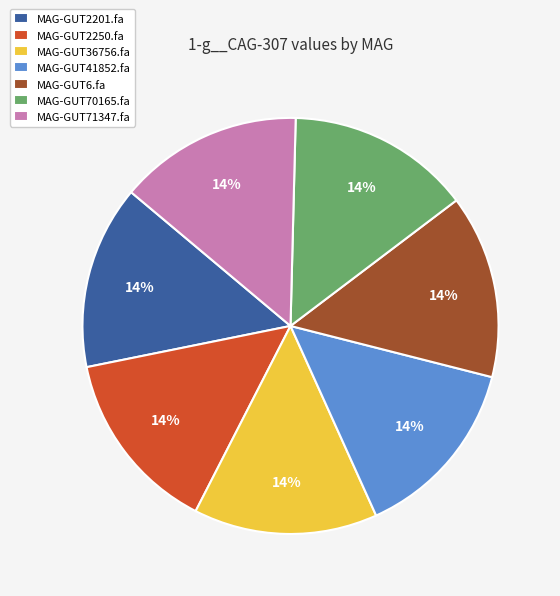

Does any single category account for the majority?

No